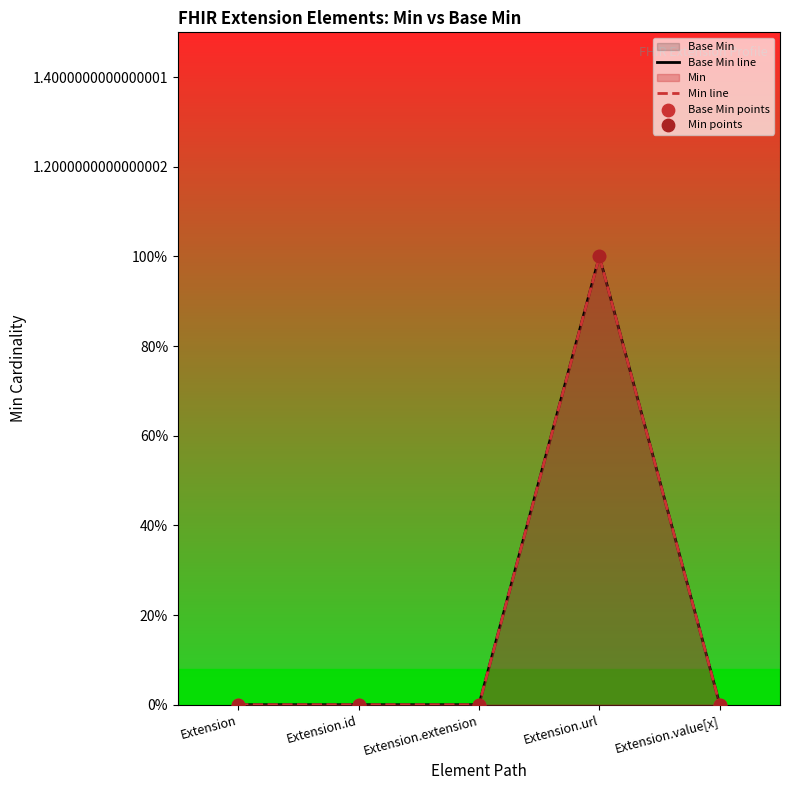

At which category is the sum across all series the highest?

Extension.url